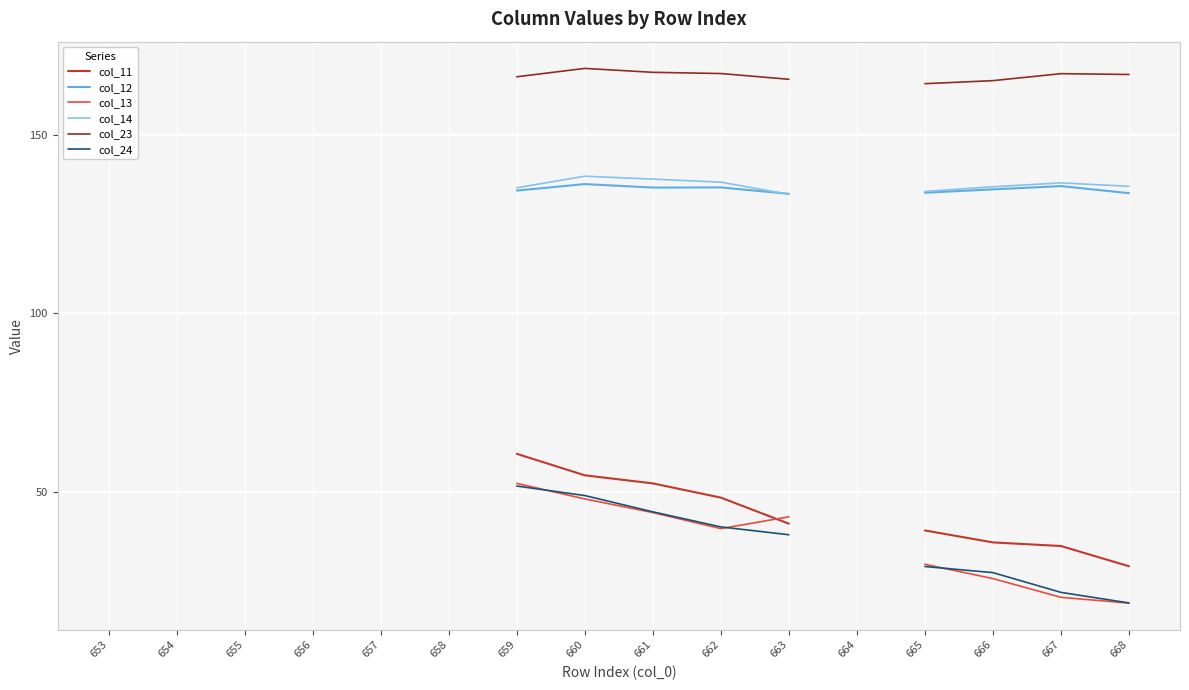

What is the total value across all series at 668?

503.2